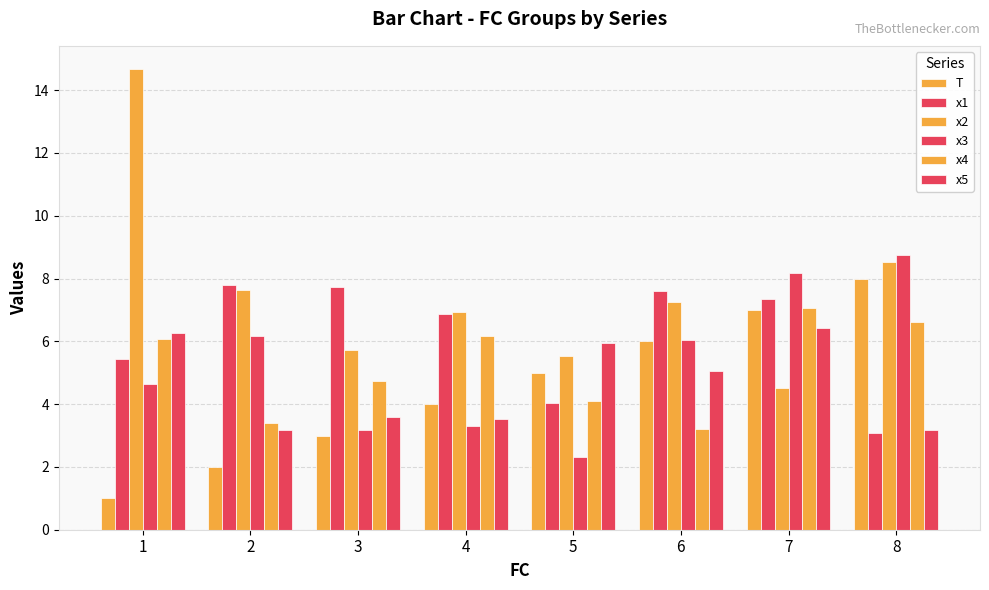

Read the x2 value at 8.

8.5